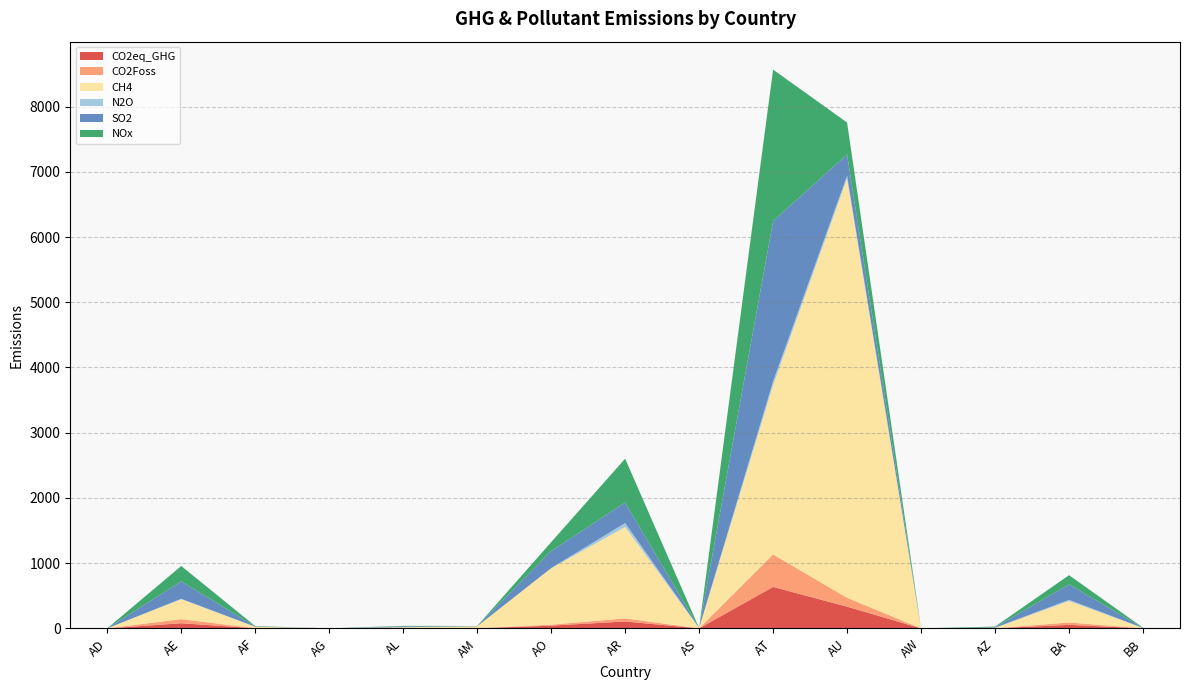

Reading left to right, what are all the values shown in this chart?

CO2eq_GHG: AD=0.1	AE=78.0	AF=1.9	AG=0.0	AL=3.0	AM=1.4	AO=41.6	AR=105.6	AS=0.2	AT=635.3	AU=332.8	AW=0.0	AZ=1.1	BA=53.7	BB=0.5
CO2Foss: AD=0.0	AE=62.9	AF=1.1	AG=0.0	AL=2.5	AM=0.4	AO=15.1	AR=47.7	AS=0.0	AT=498.4	AU=136.1	AW=0.0	AZ=0.8	BA=36.9	BB=0.3
CH4: AD=0.2	AE=305.3	AF=21.6	AG=0.0	AL=12.0	AM=28.6	AO=863.8	AR=1401.1	AS=4.5	AT=2593.0	AU=6429.3	AW=0.0	AZ=6.8	BA=328.5	BB=4.9
N2O: AD=0.0	AE=7.1	AF=0.4	AG=0.0	AL=0.5	AM=0.6	AO=3.9	AR=60.1	AS=0.1	AT=60.6	AU=42.1	AW=0.0	AZ=0.1	BA=18.6	BB=0.2
SO2: AD=0.3	AE=267.8	AF=5.2	AG=0.0	AL=13.4	AM=2.2	AO=260.1	AR=314.4	AS=0.2	AT=2457.9	AU=326.5	AW=0.0	AZ=6.5	BA=237.7	BB=2.3
NOx: AD=0.1	AE=235.7	AF=4.9	AG=0.0	AL=7.1	AM=3.0	AO=137.2	AR=673.1	AS=0.4	AT=2322.4	AU=489.2	AW=0.1	AZ=11.6	BA=139.9	BB=2.3